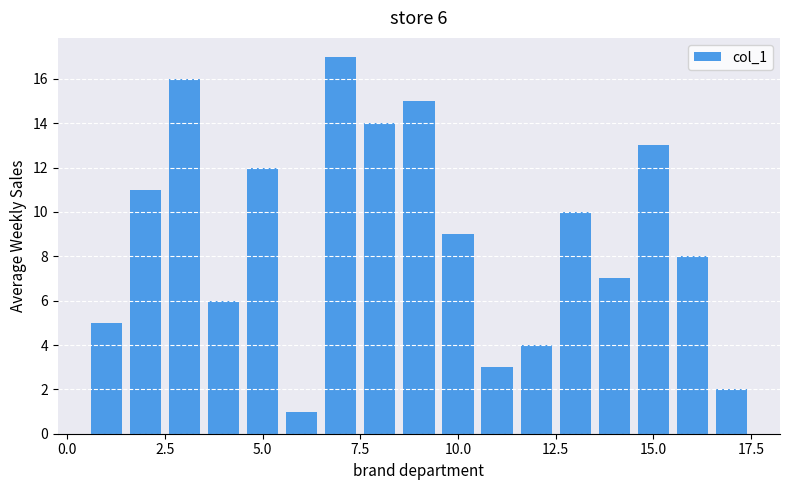

Reading right to left, extract all data points from this chart.

2	8	13	7	10	4	3	9	15	14	17	1	12	6	16	11	5